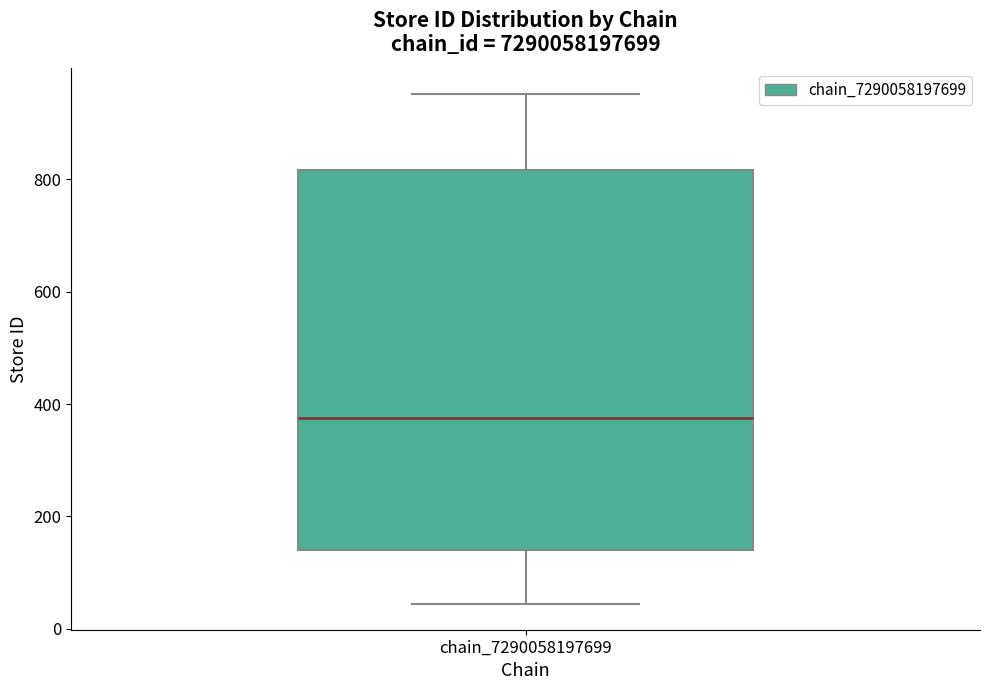

Transcribe this box plot: give where the median line is, the range the box spans, and where the two whiskers end, as read against the y-axis. The values are not printed on the chart, so give them approximately, as read against the axis.

median 380, box 140 to 820, whiskers 40 to 960